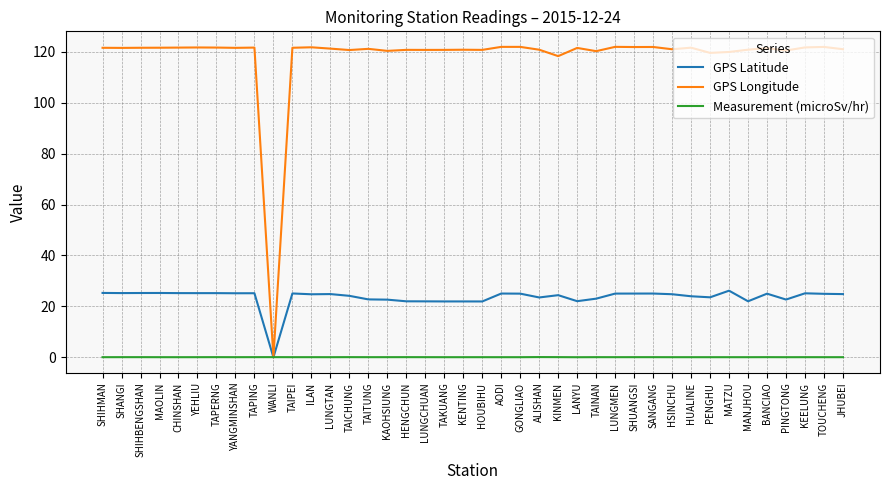

List the series in order of their peak value, highest first.

GPS Longitude, GPS Latitude, Measurement (microSv/hr)